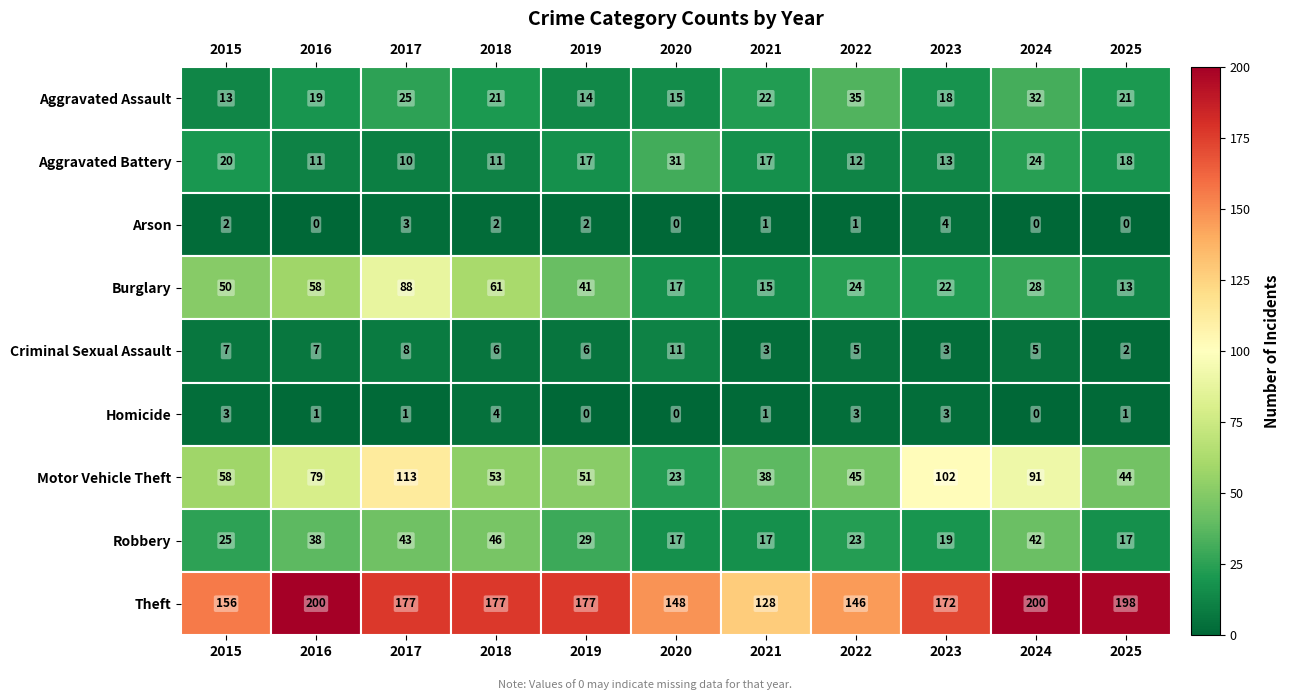

Is it true that Criminal Sexual Assault equals 3 at 2023?

True